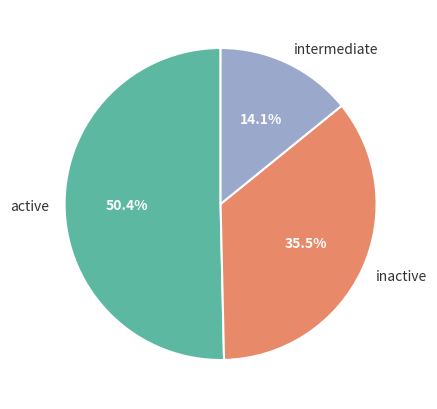

Rank the categories by value from highest to lowest.

active, inactive, intermediate